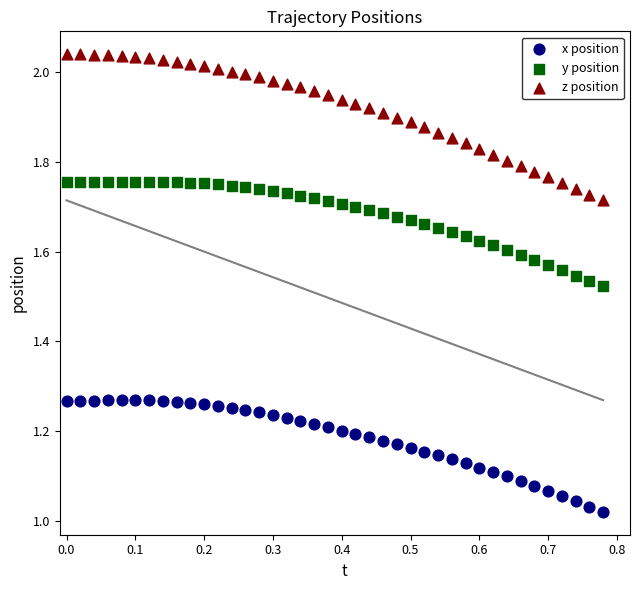

Which series has the widest spread of Y values?

z position